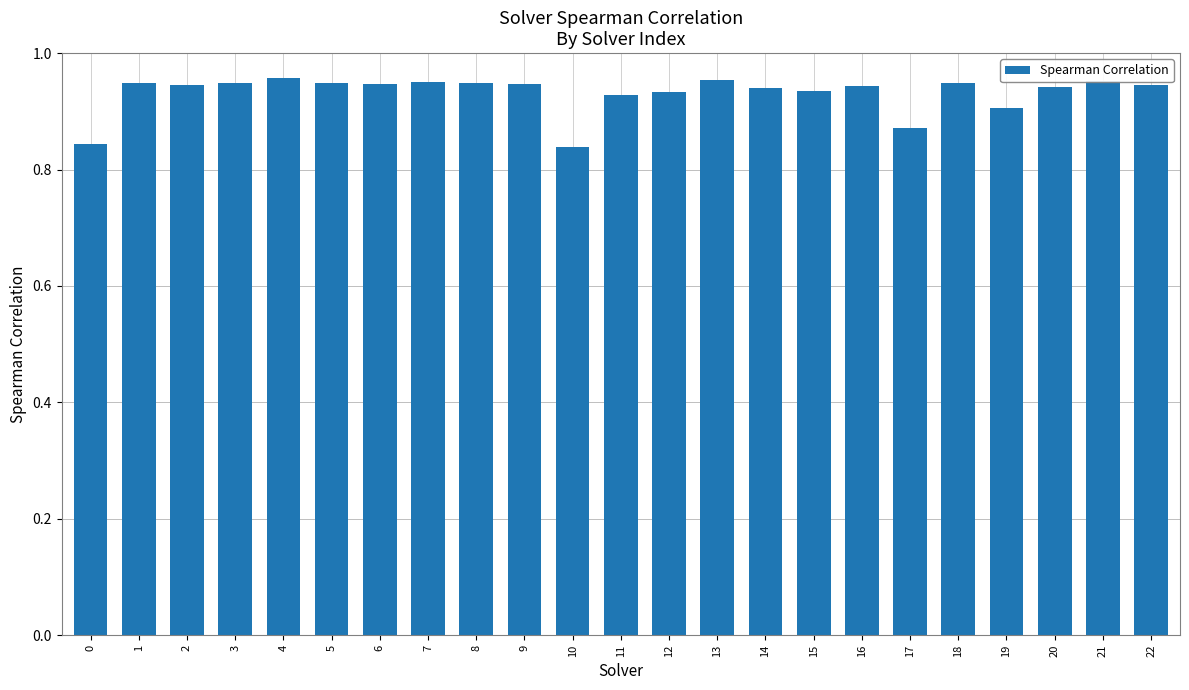

The chart shows a value of 1.3 at 4. True or false?

False